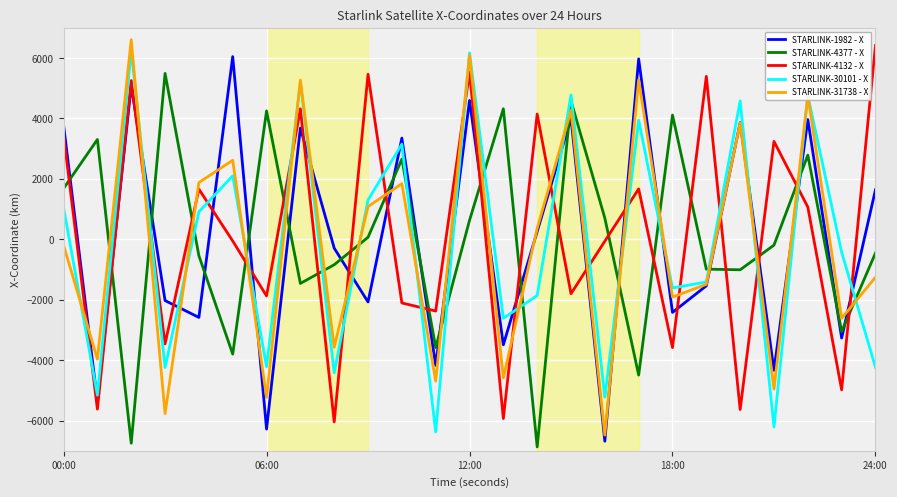

What is the minimum value shown in the chart?

-6872.2